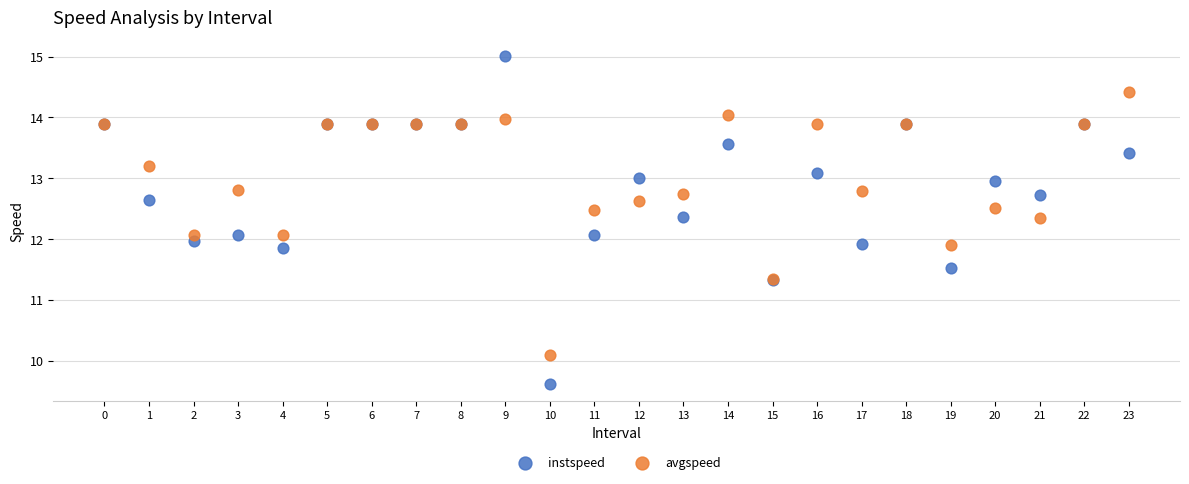

Which series contains the highest Y value?

instspeed